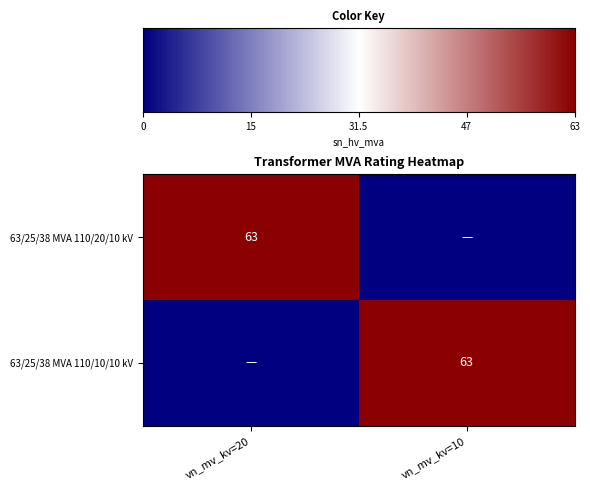

Is it true that 63/25/38 MVA 110/20/10 kV equals 63 at vn_mv_kv=20?

True